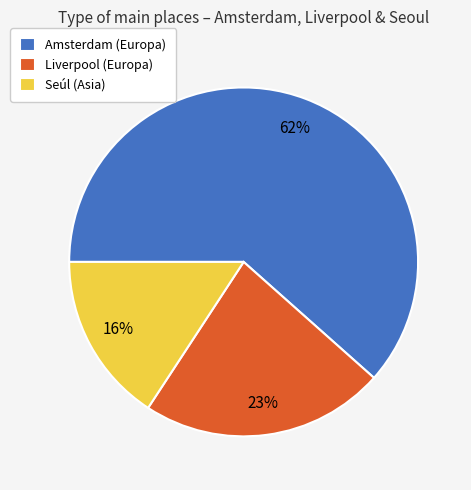

Rank the categories by value from lowest to highest.

Seúl (Asia), Liverpool (Europa), Amsterdam (Europa)